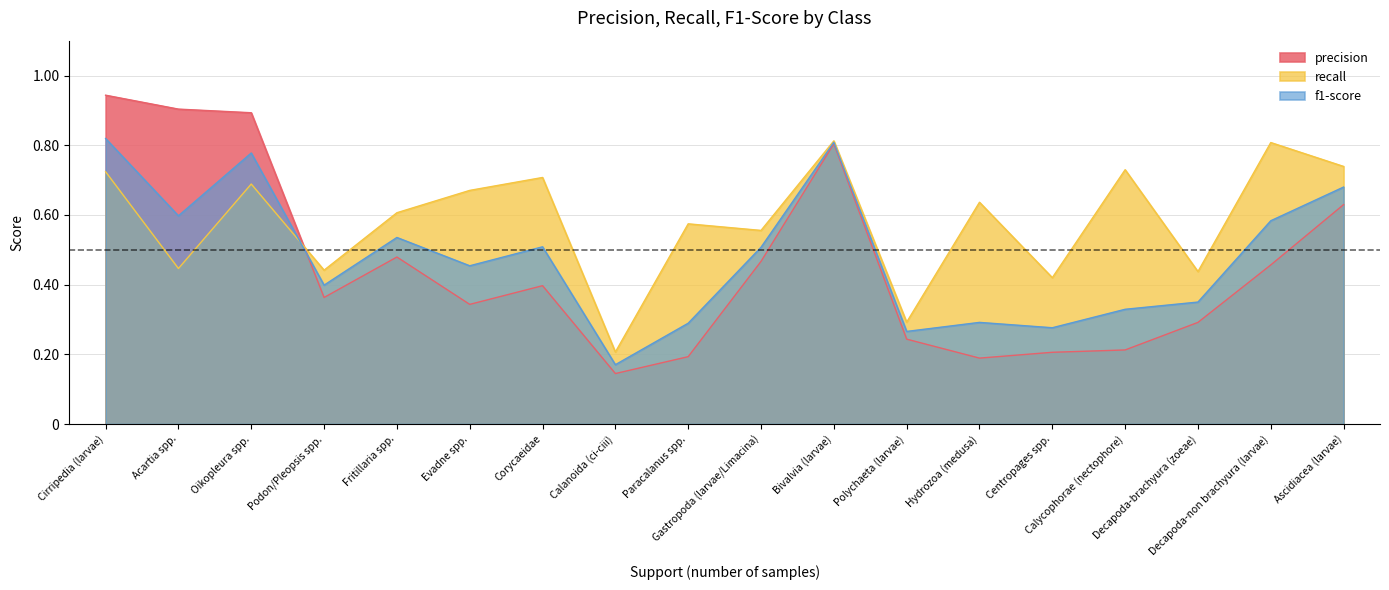

How many interior local valleys does the f1-score series have?

6